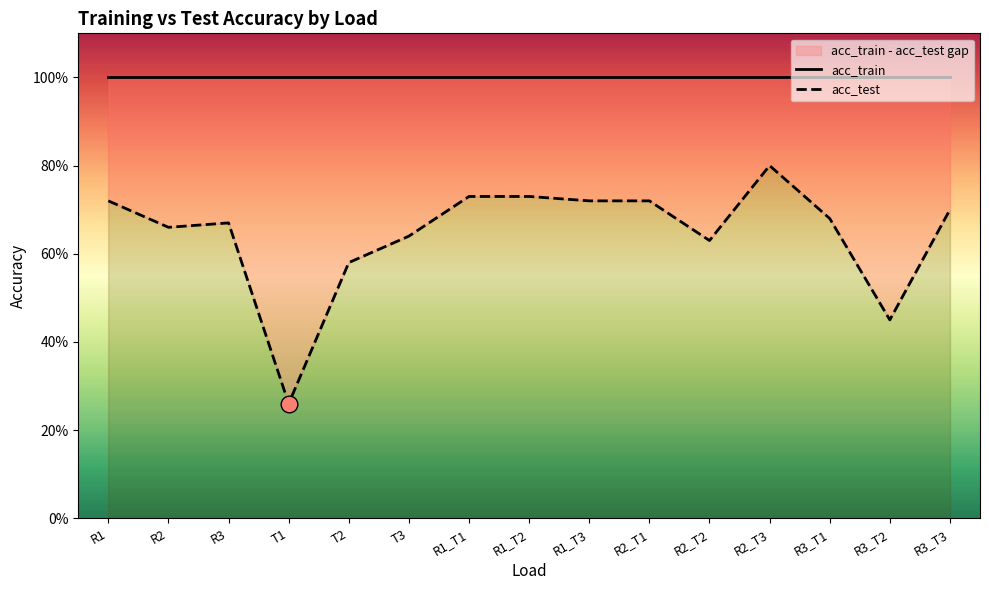

True or false: acc_test and acc_train cross at least once.

False